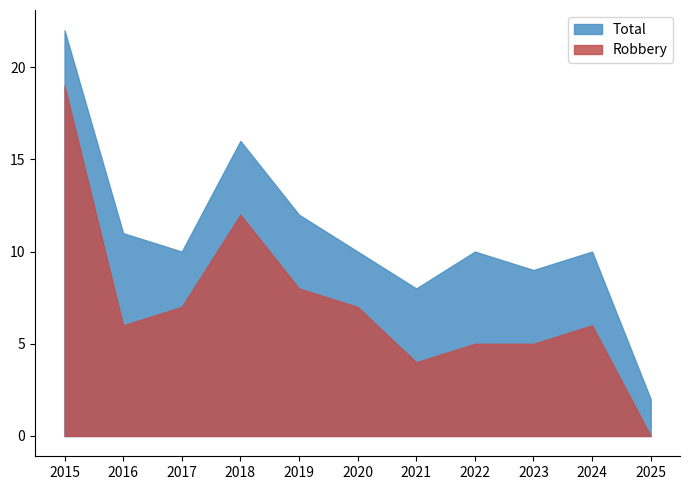

The value of Robbery at 2019 is 2. True or false?

False